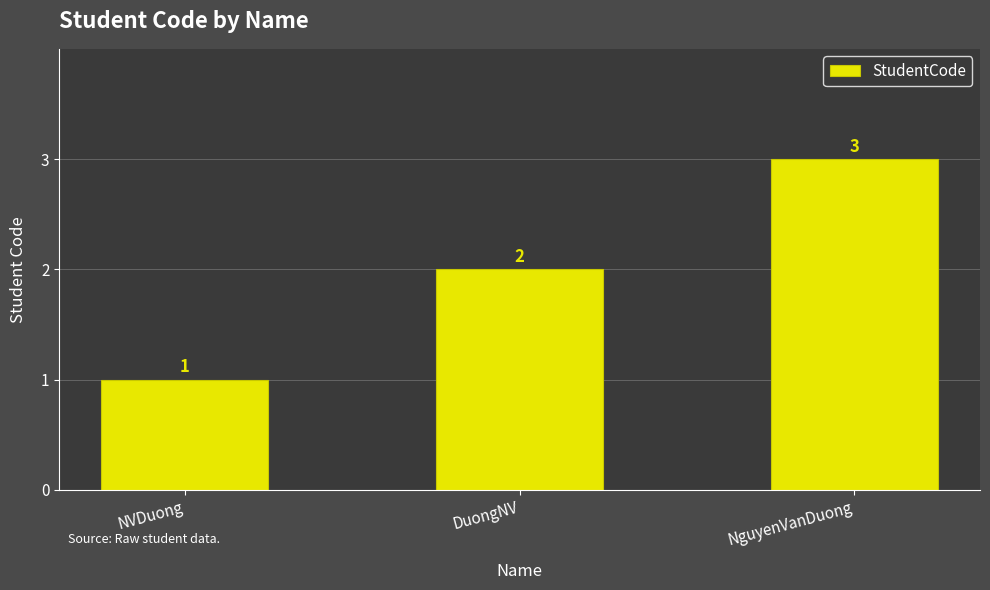

What is the label of the 1st bar from the left?

NVDuong